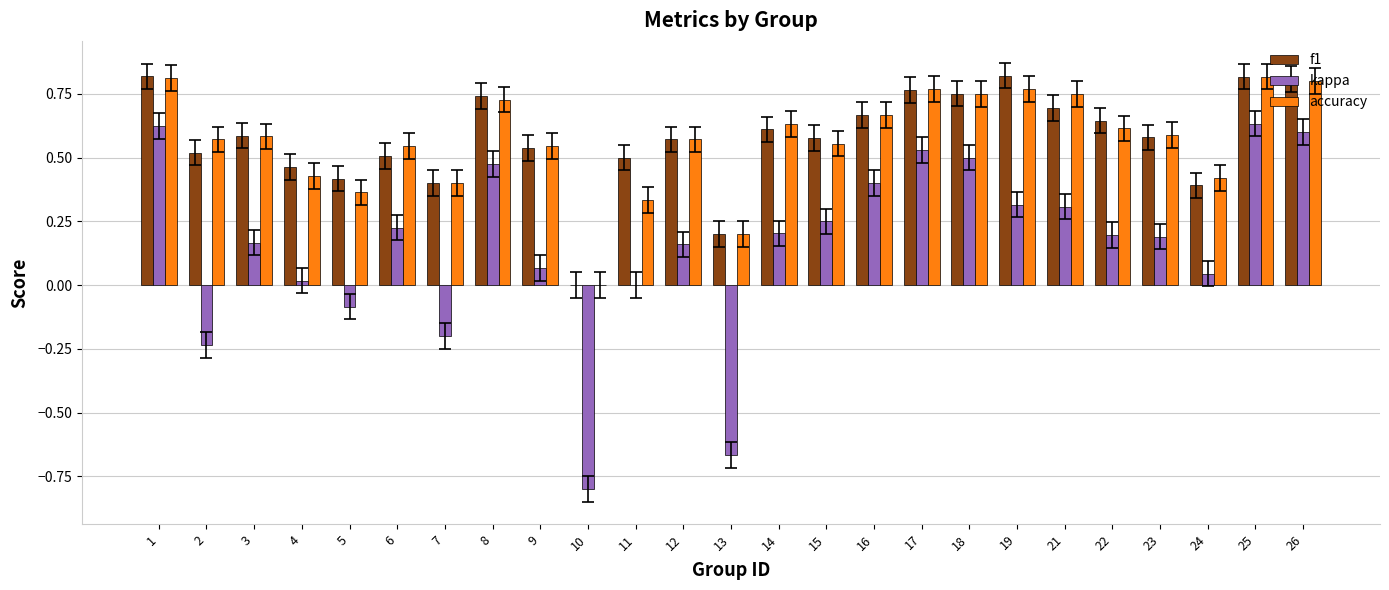

Is the value of kappa at 4 greater than the value of accuracy at 24?

No